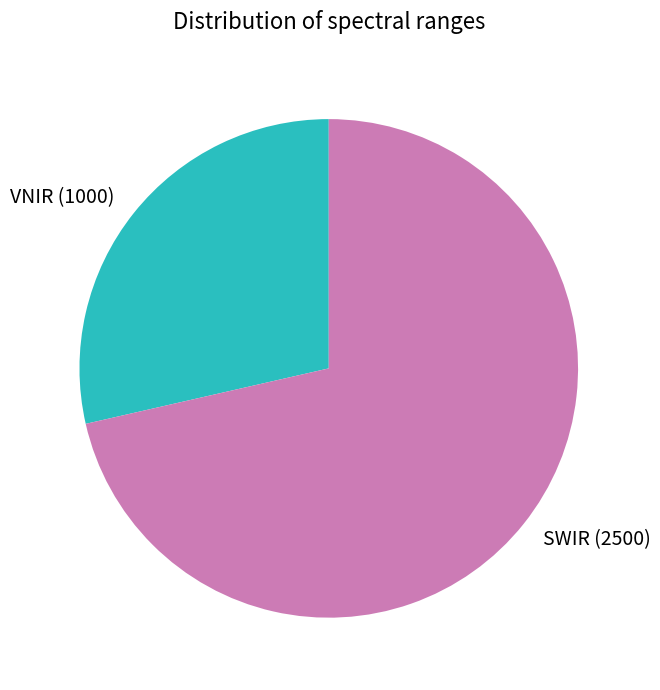

Which category has the biggest portion of the pie?

SWIR